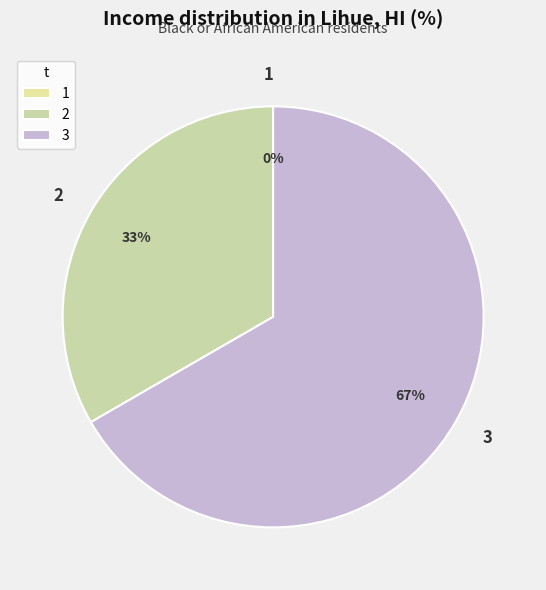

What is the majority slice?

3